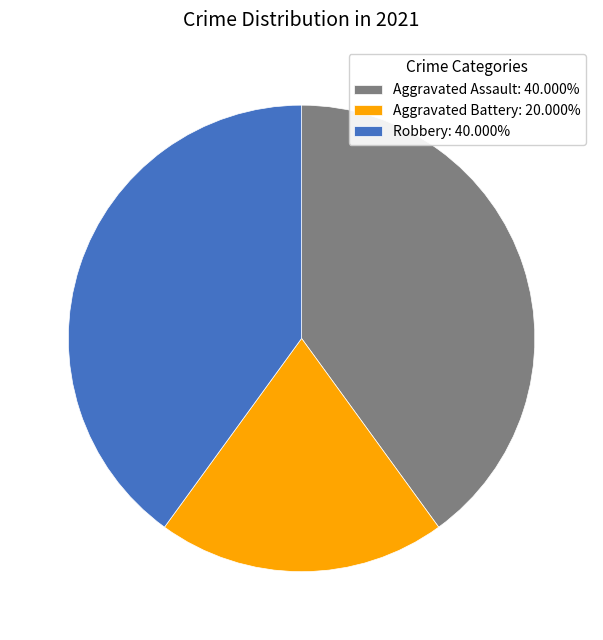

Combined, do Robbery: 40.000% and Aggravated Battery: 20.000% account for over 50%?

Yes